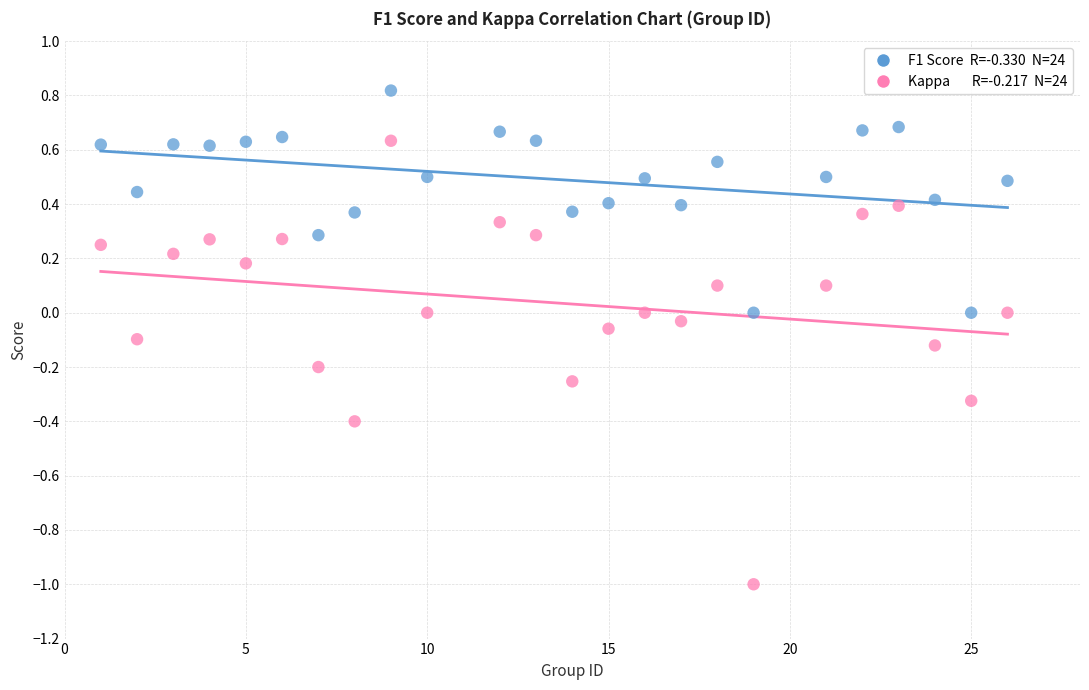

Across all data points, what is the range of X values (max minus min)?

25.0